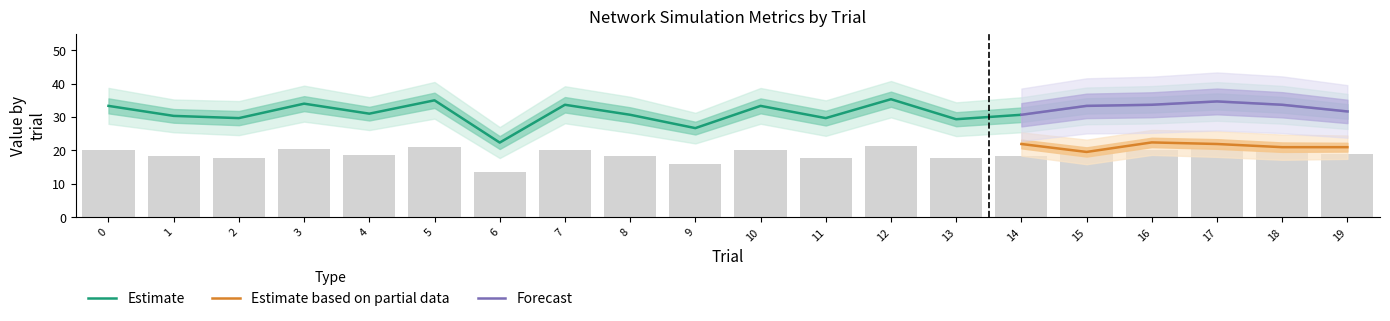

Read the l1 value at 2.

29.7